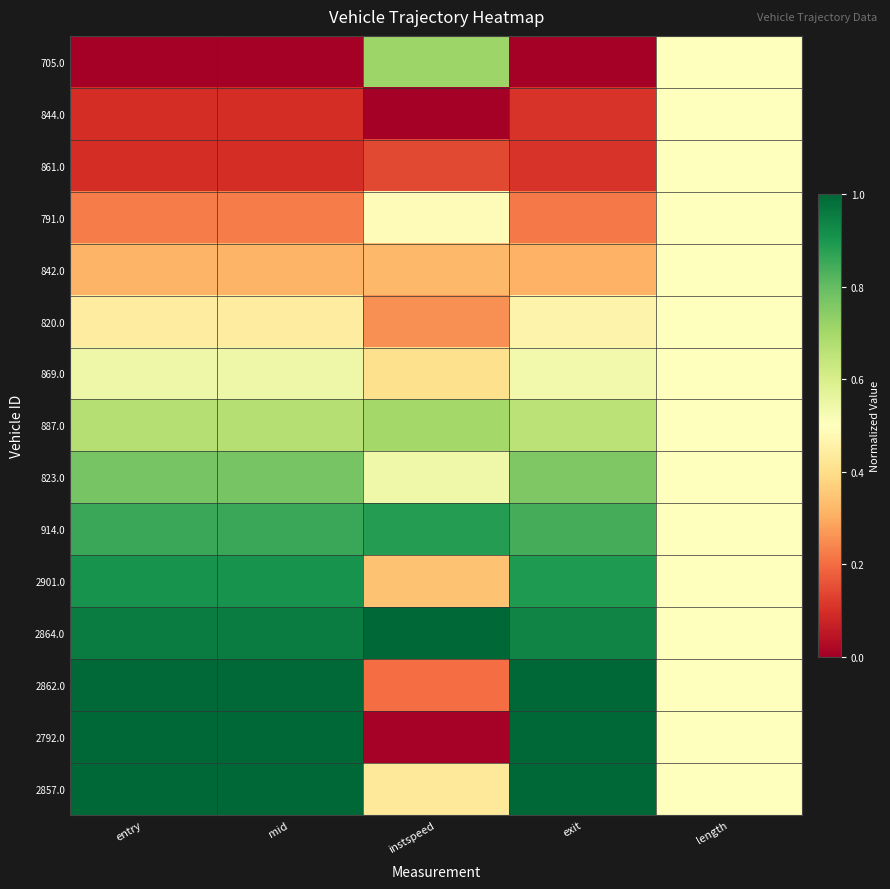

At exit, list the series in order from largest to smallest.

2857.0, 2792.0, 2862.0, 2864.0, 2901.0, 914.0, 823.0, 887.0, 869.0, 820.0, 842.0, 791.0, 861.0, 844.0, 705.0